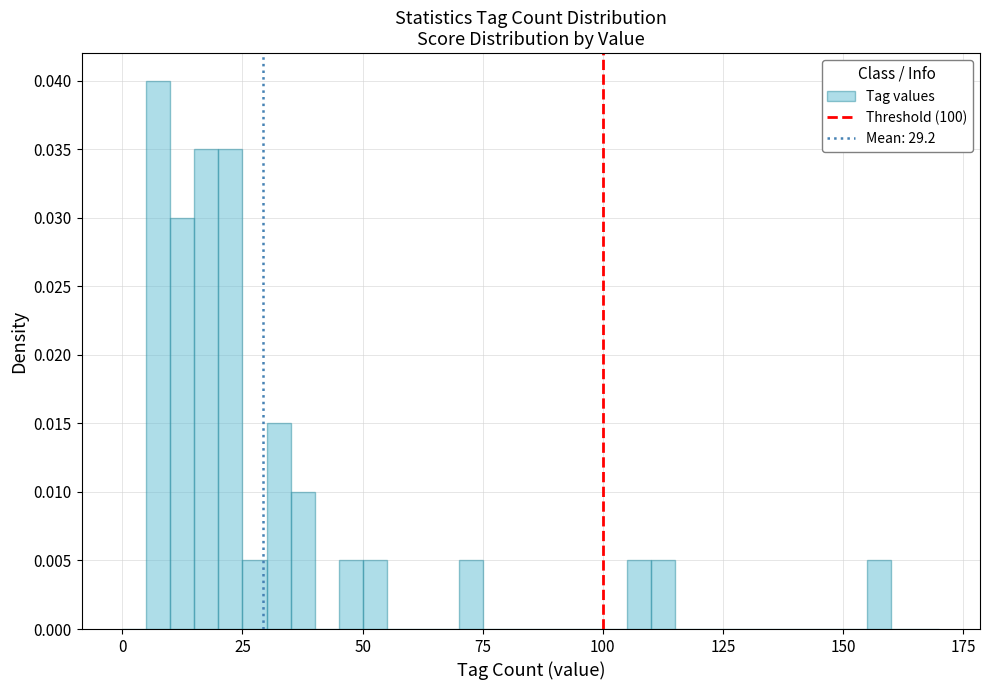

Around what value on the x-axis is the tallest bar? Give the approximate position of its centre, as read against the axis.

10